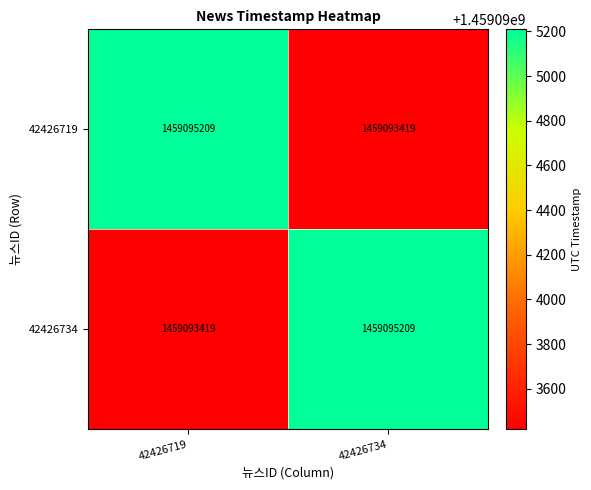

What is the greatest value displayed?

1459095209